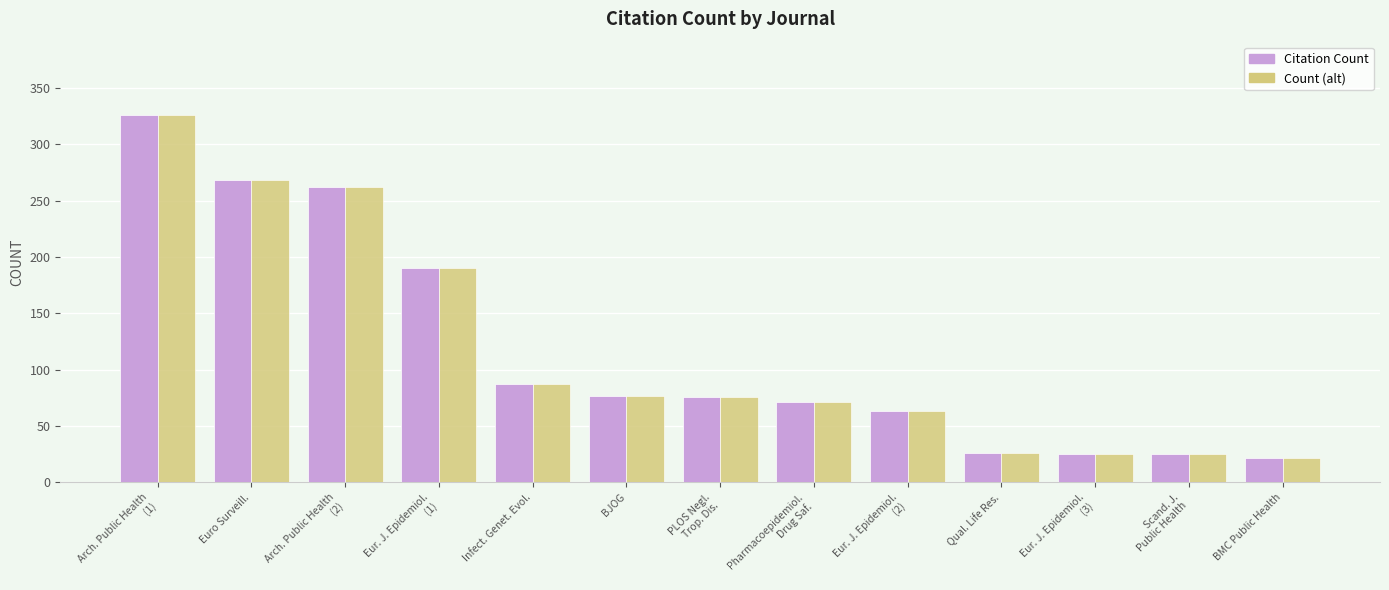

The Count (alt) series shows 326 at Arch. Public Health
(1). True or false?

True